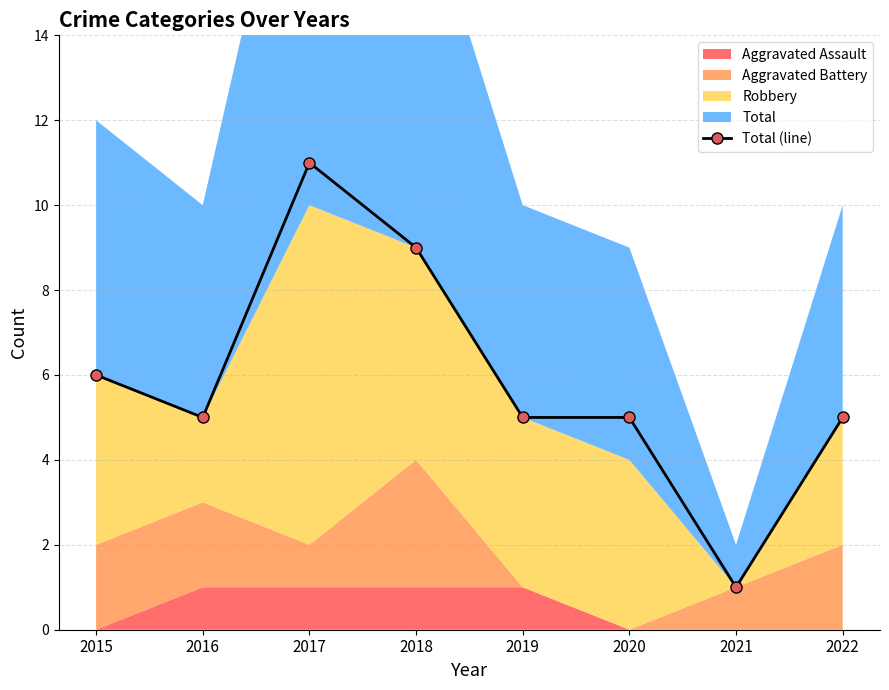

How many data points are above 5?

3